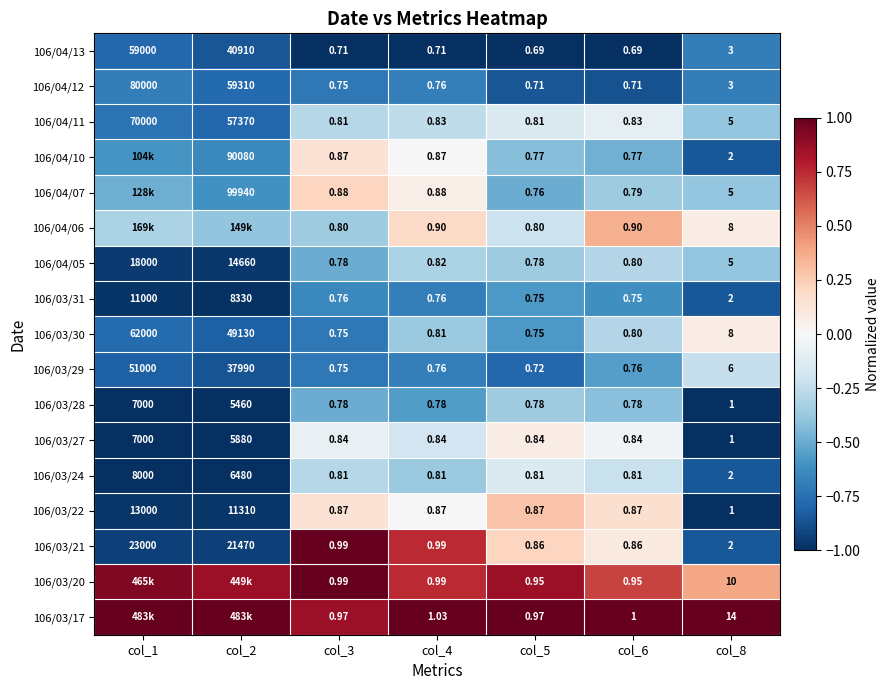

The 106/04/05 series shows -0.4 at col_4. True or false?

False